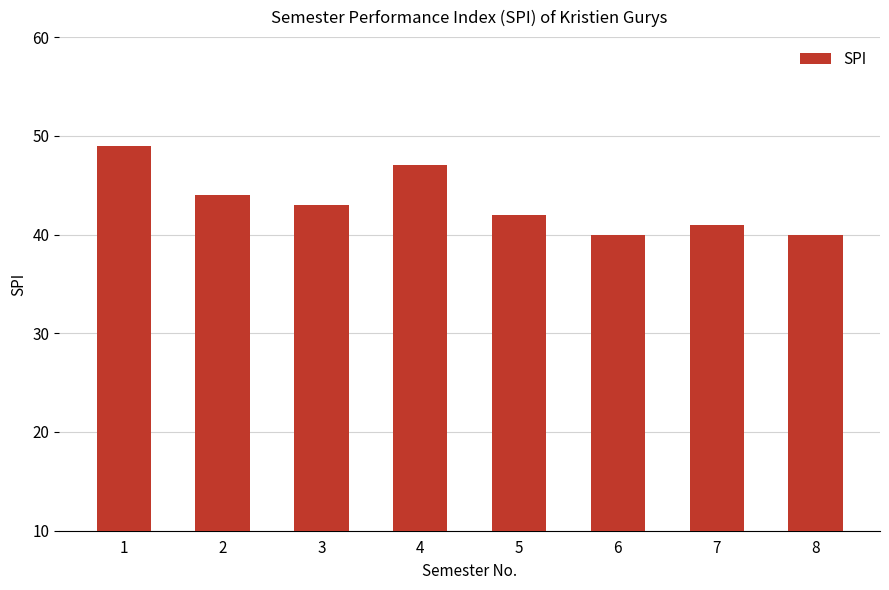

What is the value of the 4th bar from the left?

47